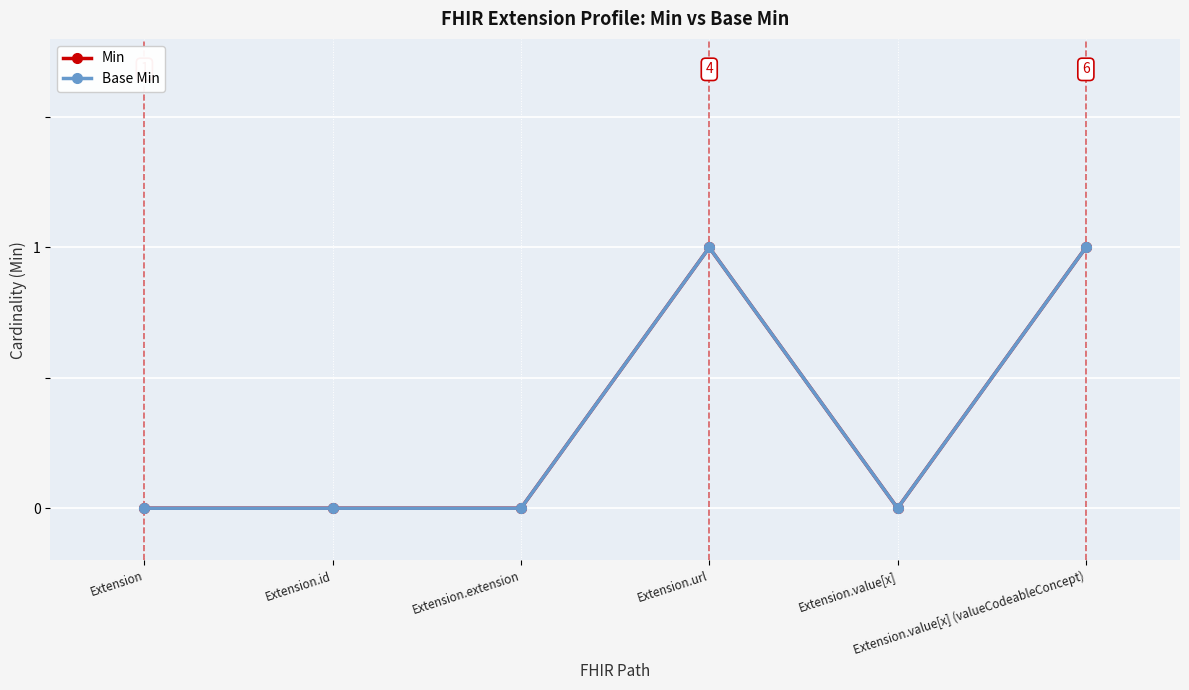

At which label is Base Min closest to 0?

Extension